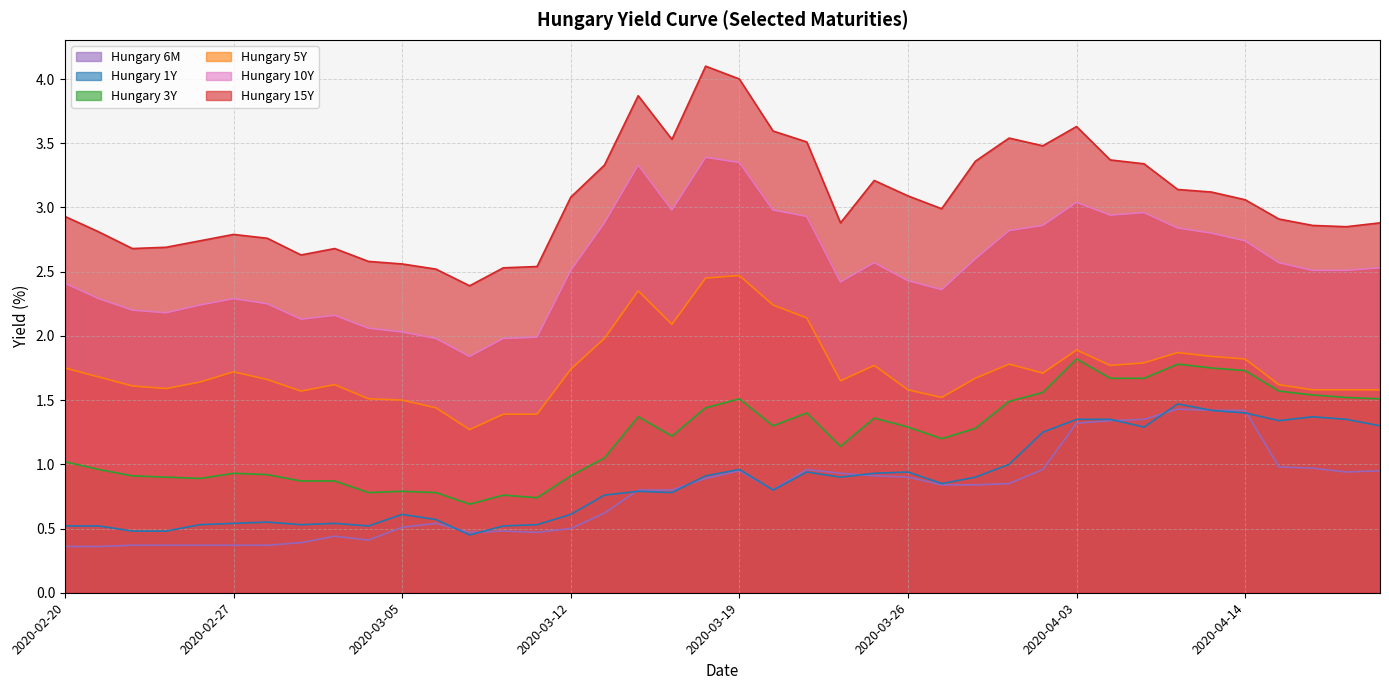

The value of Hungary 3Y at 2020-04-08 is 1.8. True or false?

True